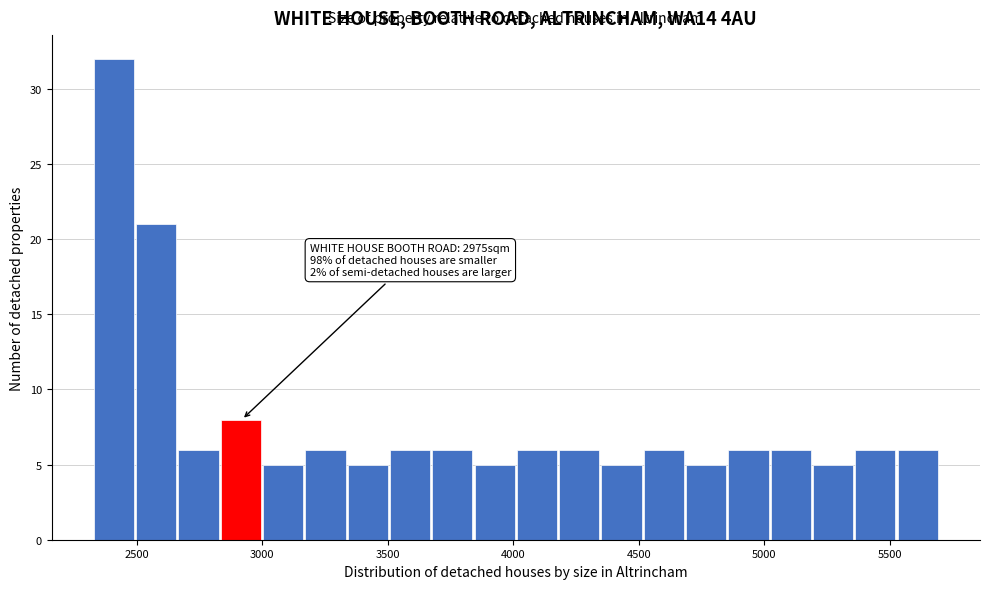

Read against the x-axis, roughly where is the centre of the tallest bar?

2400